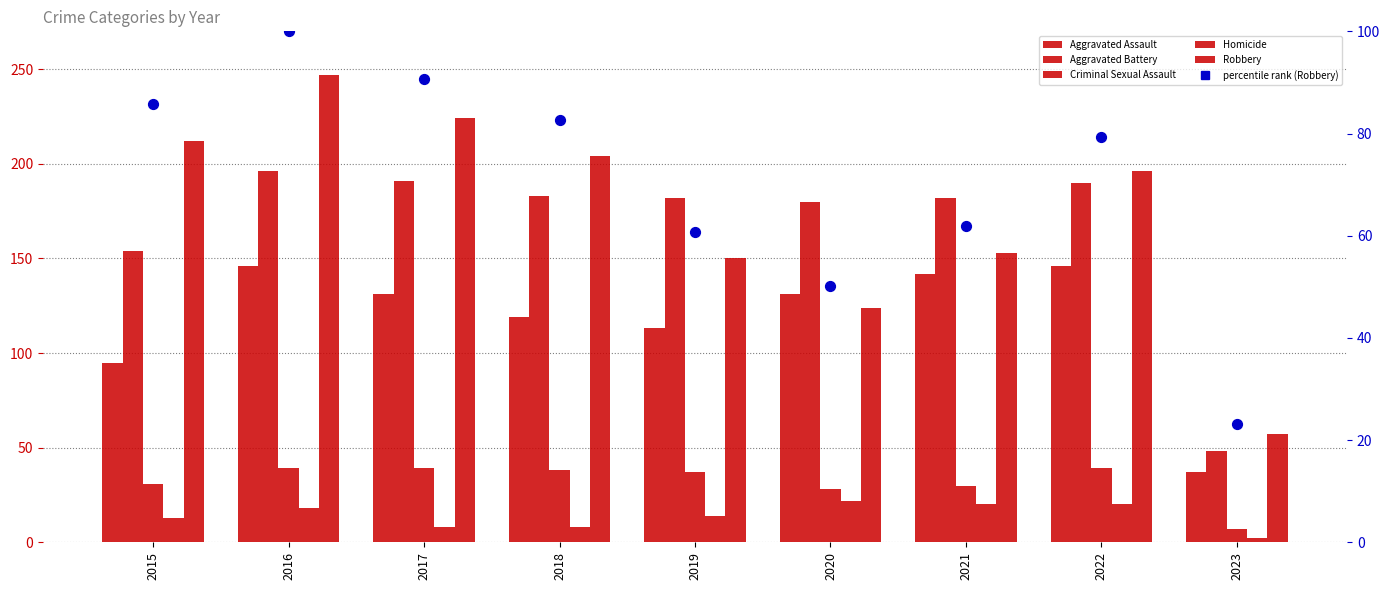

At which category is the sum across all series the highest?

2016